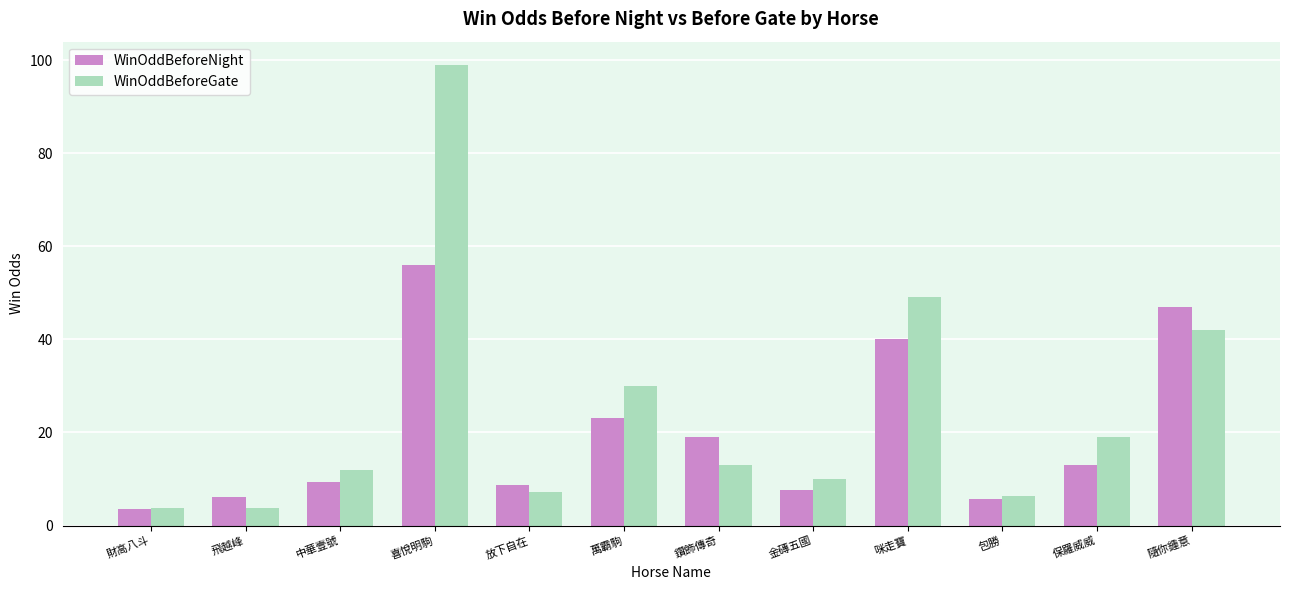

What is the average value of the WinOddBeforeGate series?

24.6